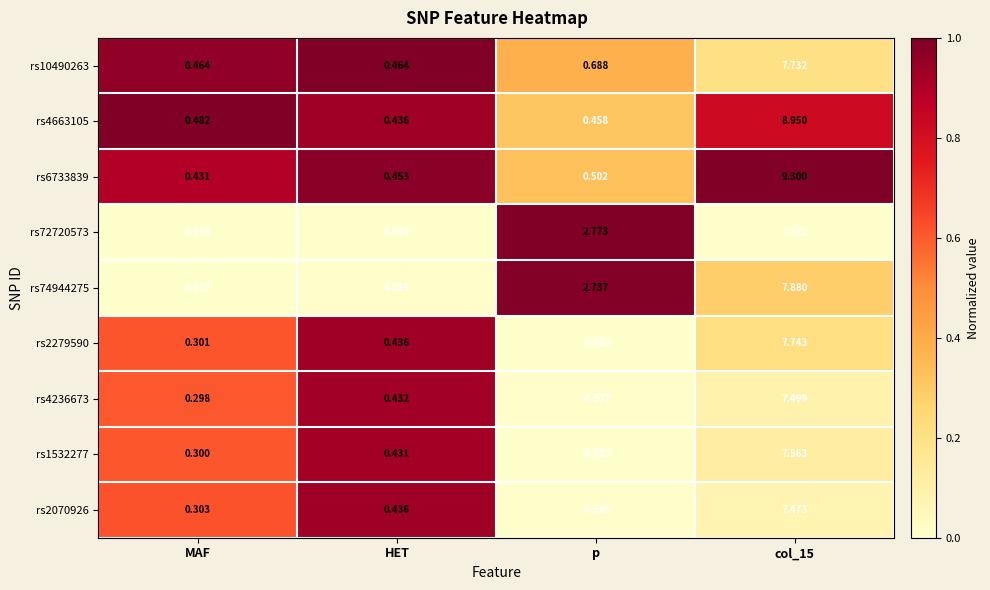

Rank the series at p from lowest to highest value.

rs2279590, rs1532277, rs4236673, rs2070926, rs4663105, rs6733839, rs10490263, rs74944275, rs72720573